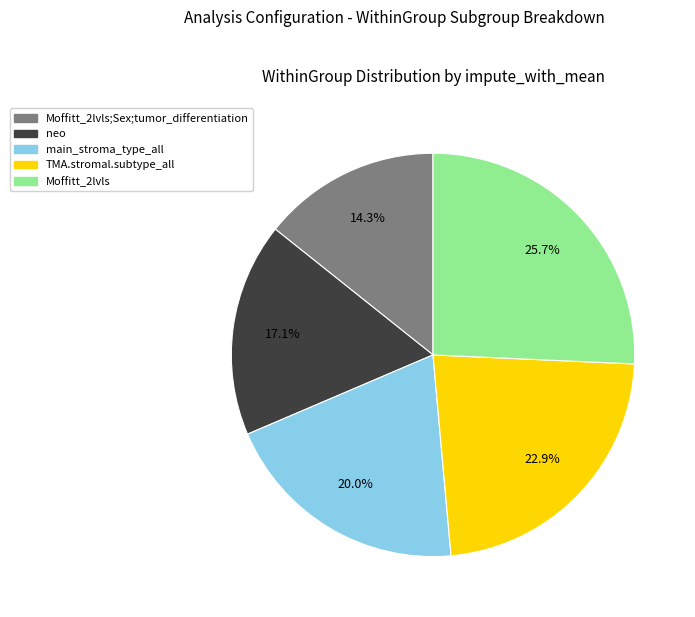

How many slices are in this pie chart?

5